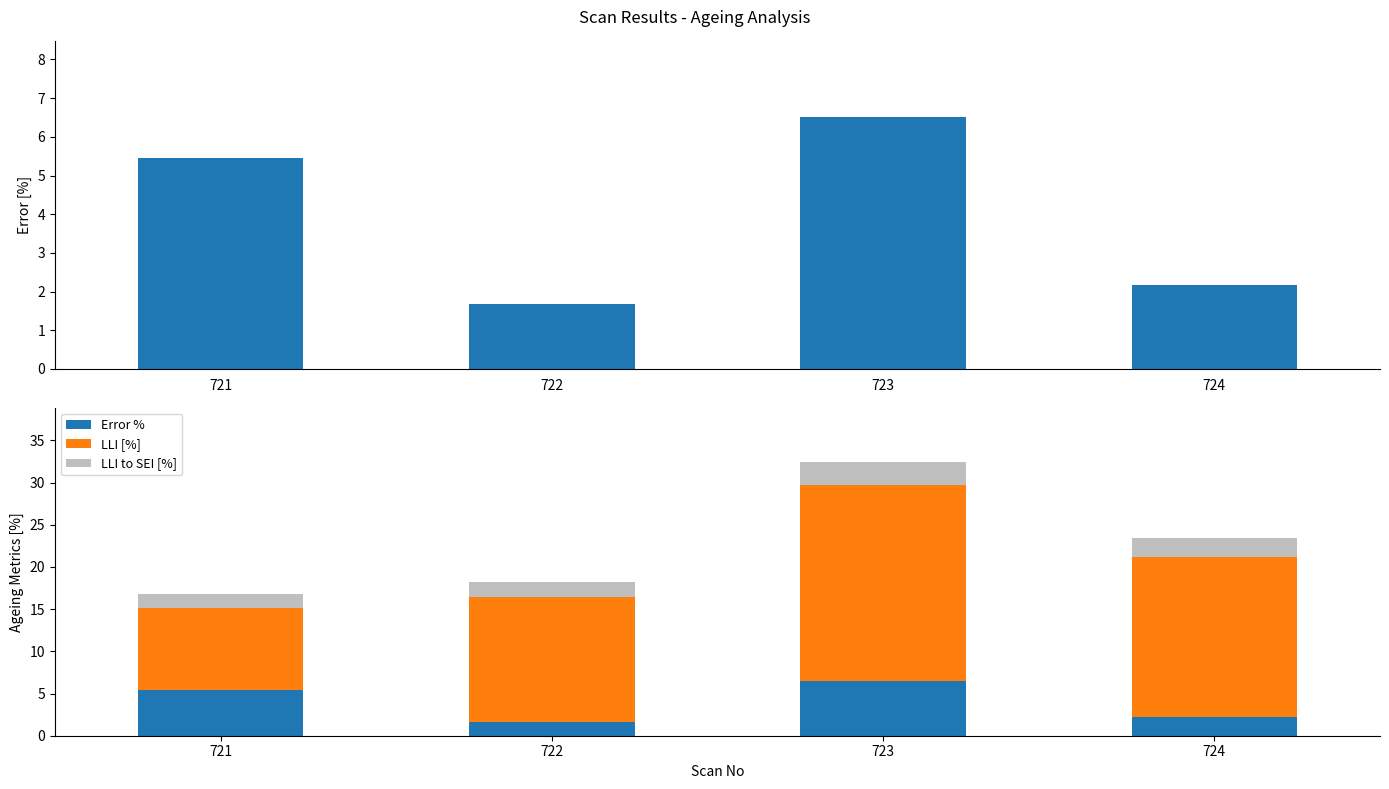

What are all the series names shown in the legend?

Error %, LLI [%], LLI to SEI [%]